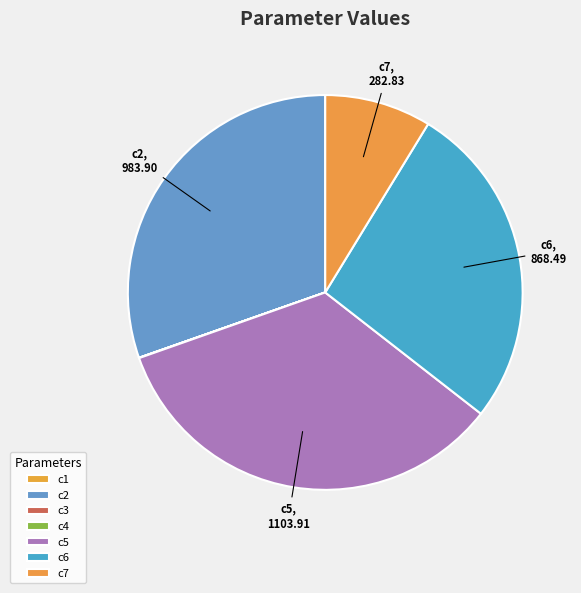

Is c7 the majority of the pie?

No